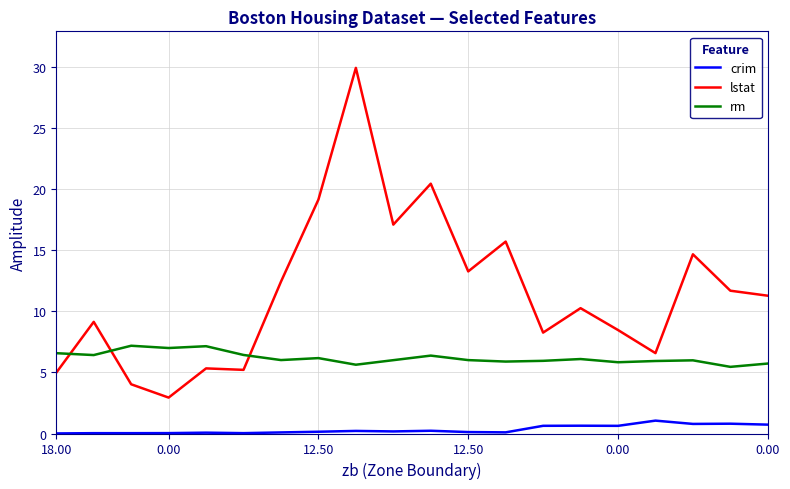

How many lines are shown in the chart?

3